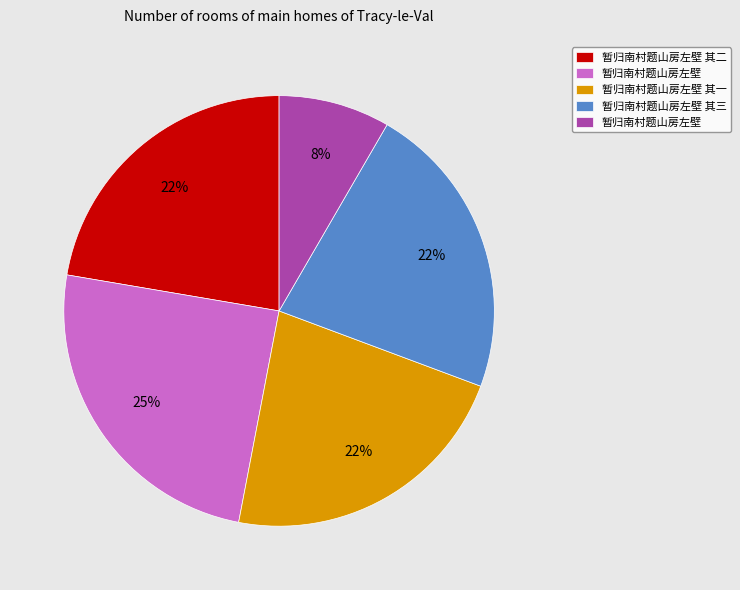

To the nearest percent, what is the average slice percentage?

20%